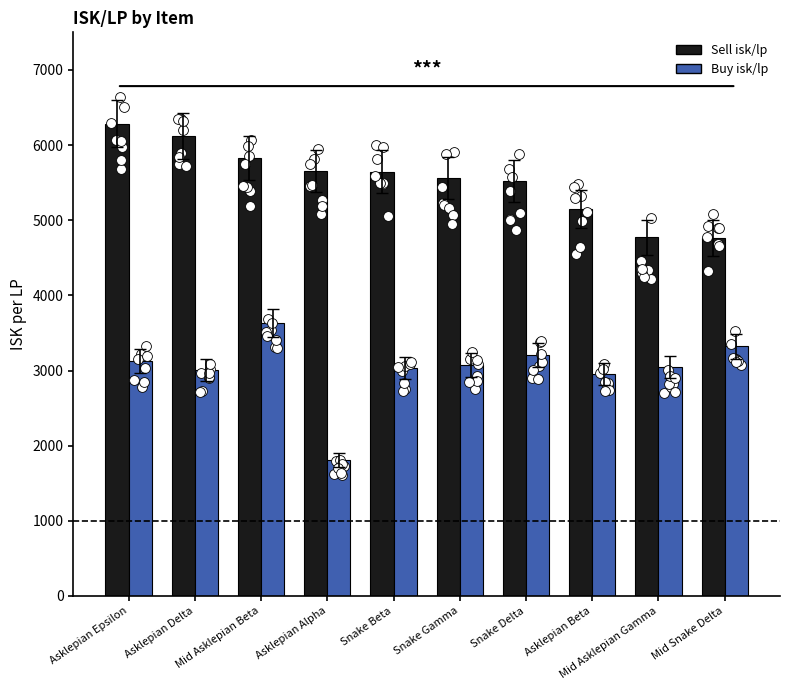

What are all the series names shown in the legend?

Sell isk/lp, Buy isk/lp